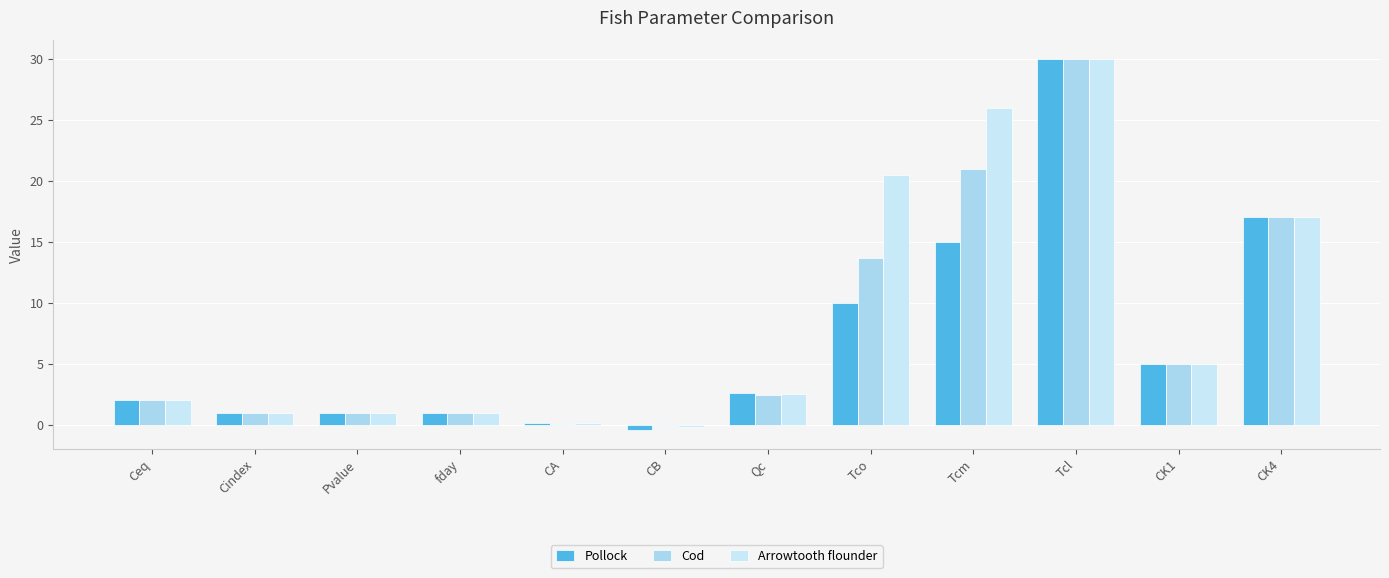

What is the average value of the Cod series?

7.8